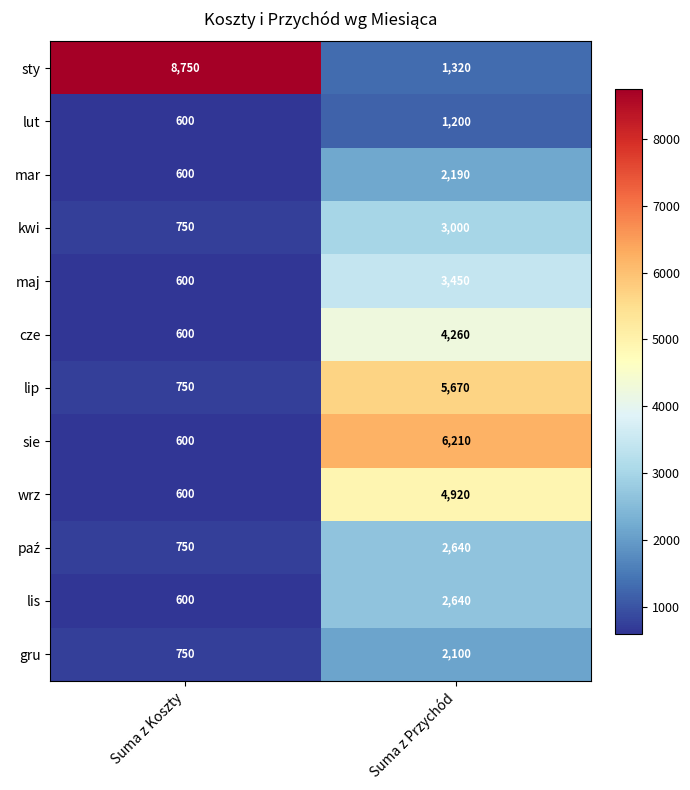

What is the maximum value for sty?

8750